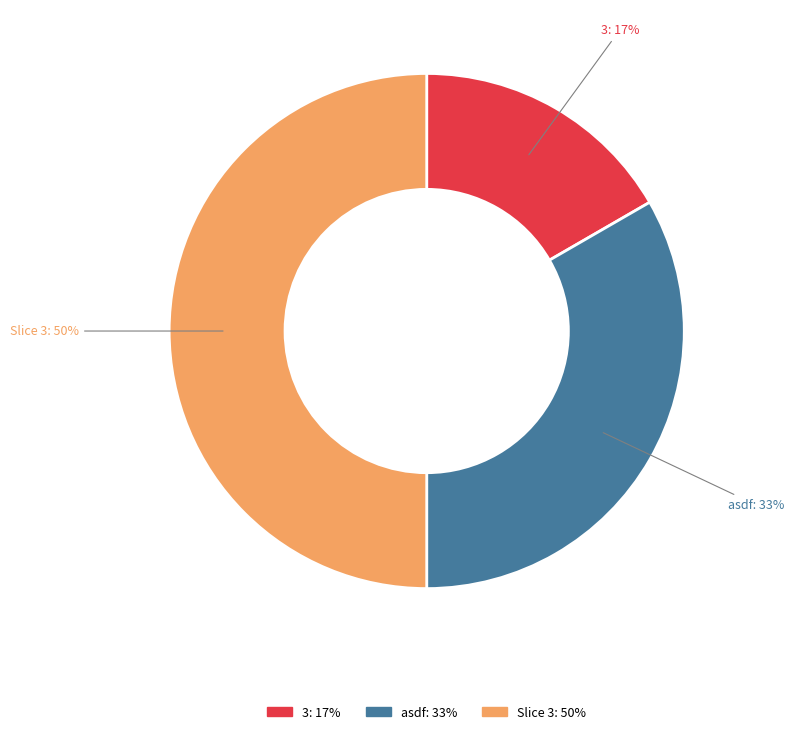

To the nearest percent, what is the average slice percentage?

33%